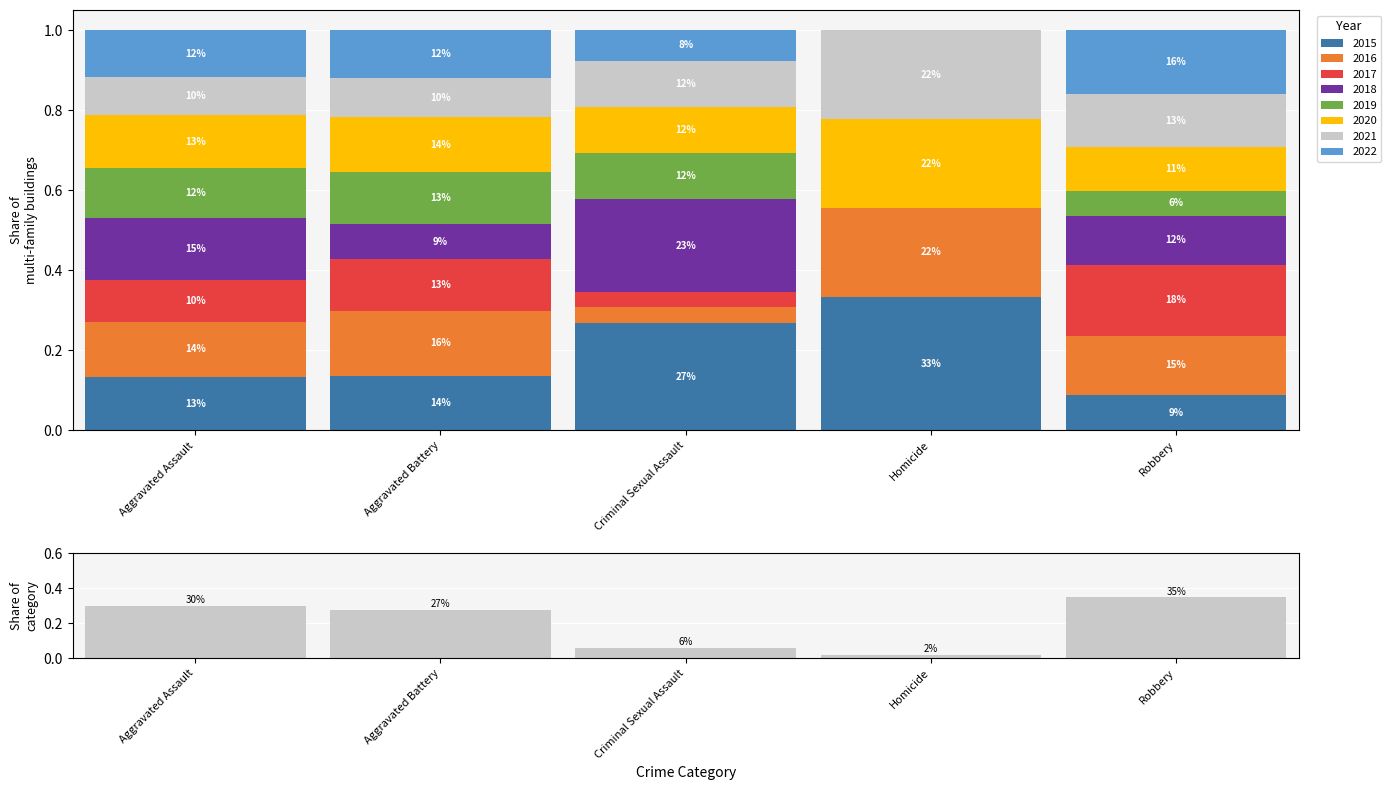

What is the label of the 3rd bar from the left?

Criminal Sexual Assault